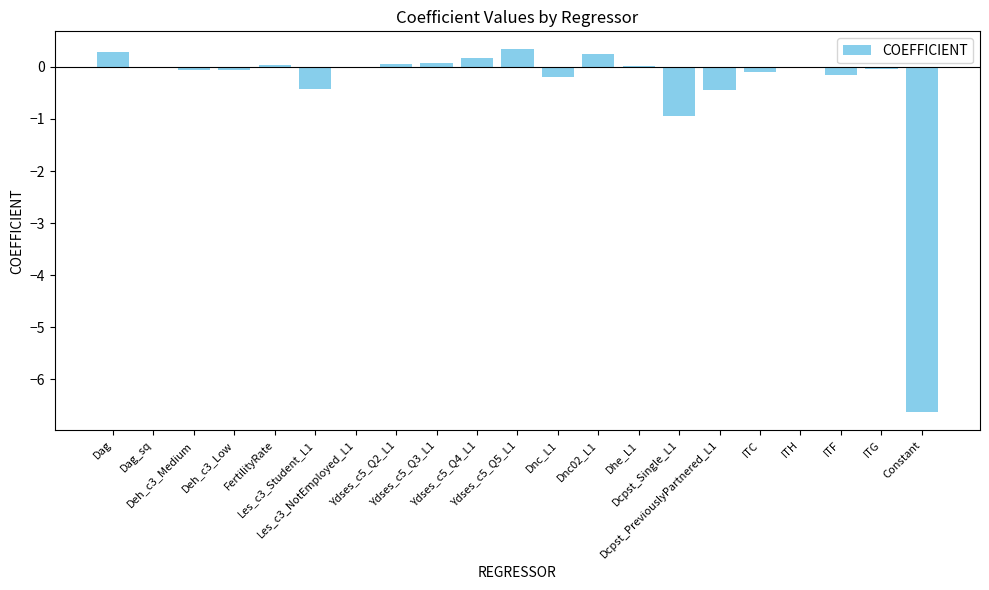

What is the sum of all values?

-7.8